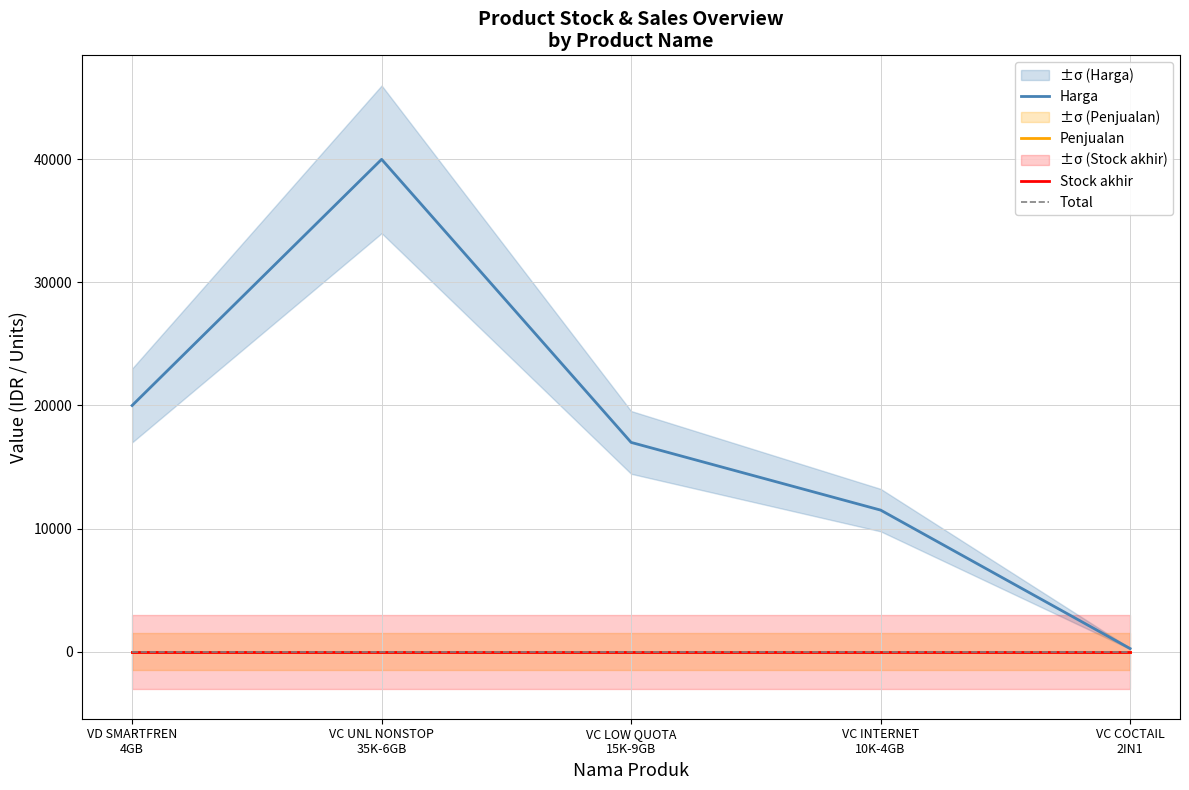

Rank the series by their maximum value, from lowest to highest.

Penjualan, Stock akhir, Total, Harga